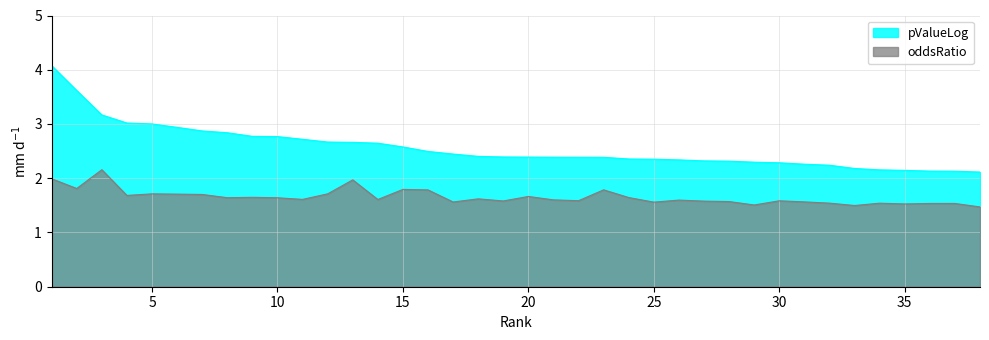

In oddsRatio, how many points are higher than both neighbors (excluding endpoints)?

11